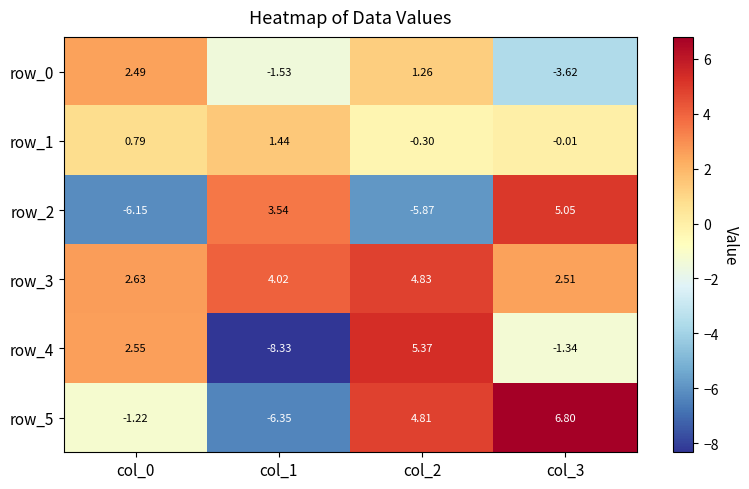

Which series has the largest range (max minus min)?

row_4